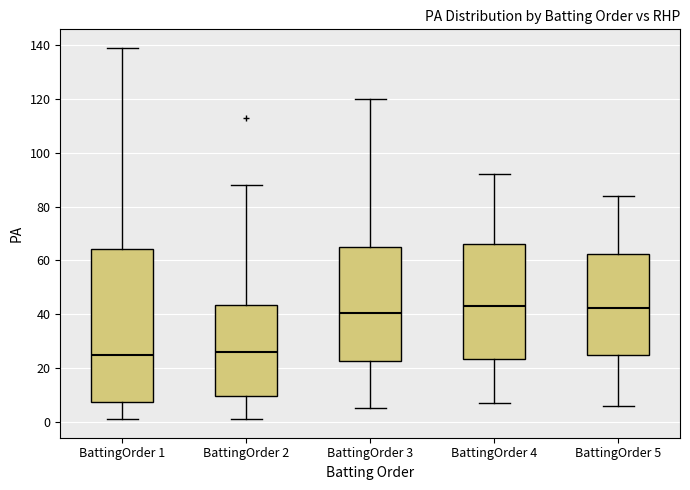

Which box is the tallest, from its lower edge to its upper edge?

BattingOrder 1